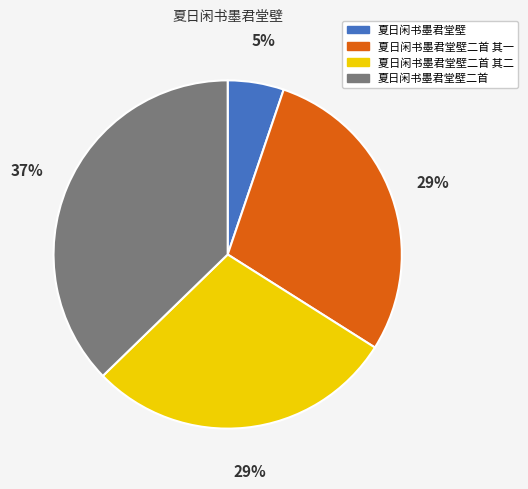

Is there any slice that represents more than half of the pie?

No